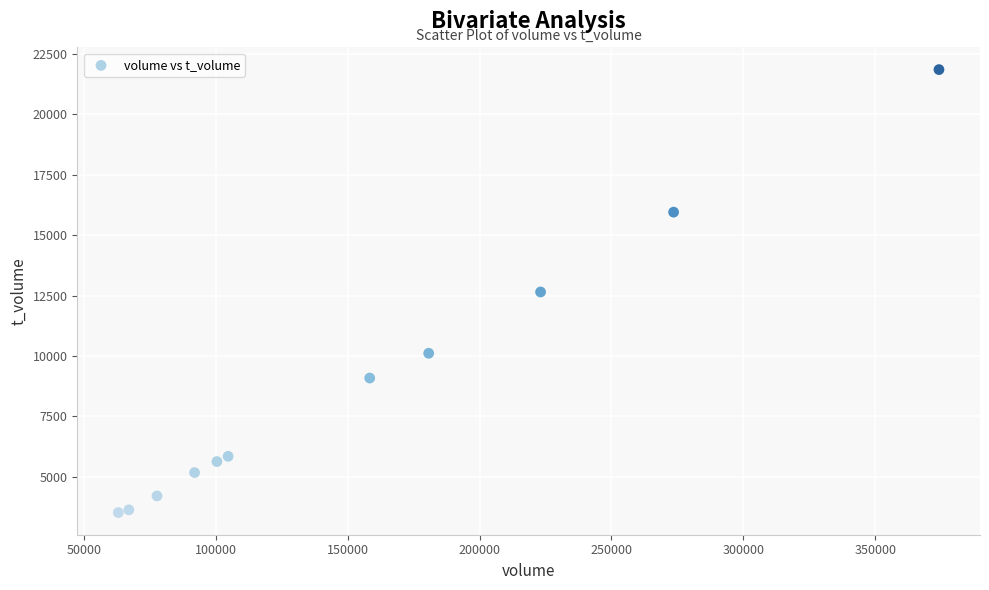

What is the average Y value?

8873